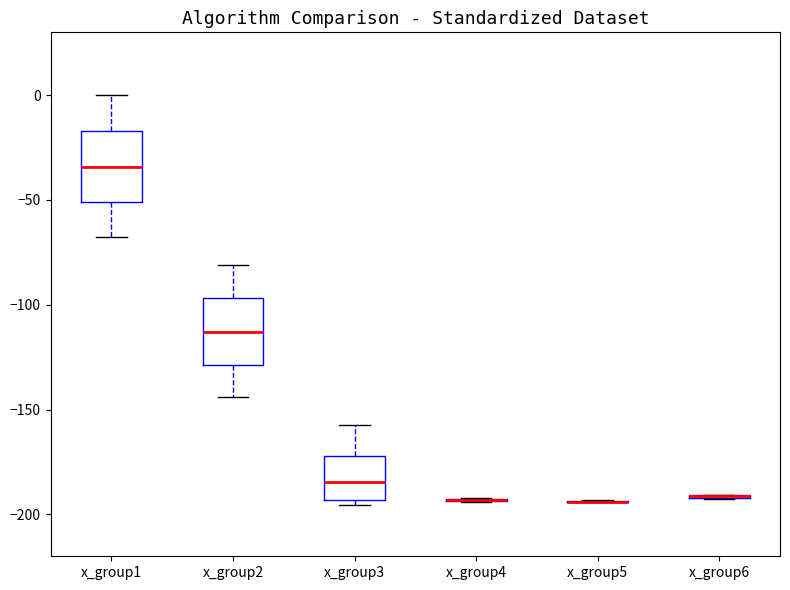

Reading left to right, read every box against the y-axis: the position of its median line, the range the box covers, and the ends of its whiskers. The values are not printed on the chart, so give them approximately, as read against the axis.

x_group1: median -35, box -50 to -15, whiskers -70 to 0
x_group2: median -115, box -130 to -95, whiskers -145 to -80
x_group3: median -185, box -195 to -170, whiskers -195 (just below the box's lower edge) to -155
x_group4: box collapsed to a line at -195, whiskers -195 to -190
x_group5: box collapsed to a line at -195, whiskers -195 to -195
x_group6: box collapsed to a line at -190, whiskers -195 to -190